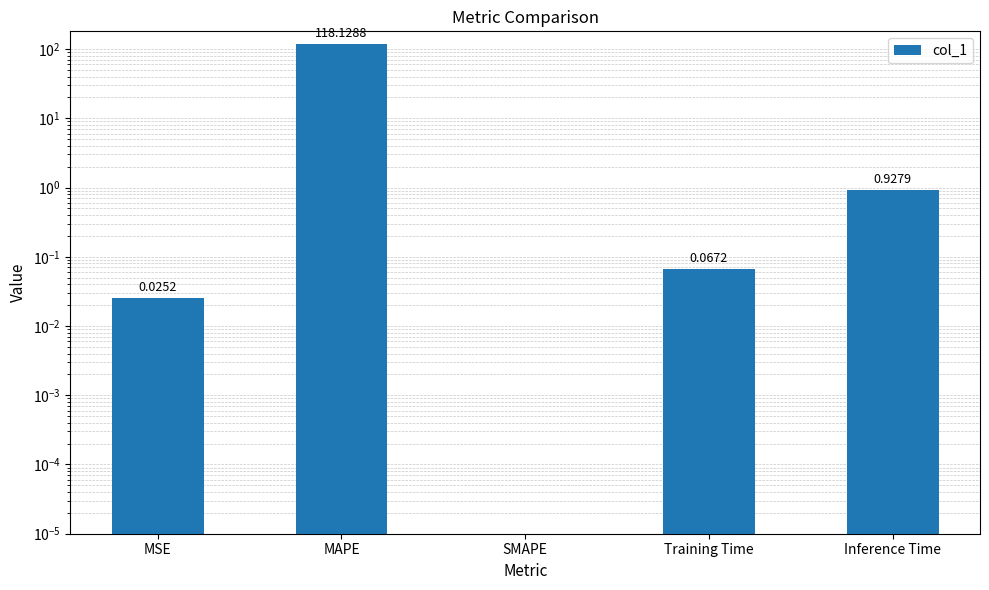

What is the sum of all values?

119.1